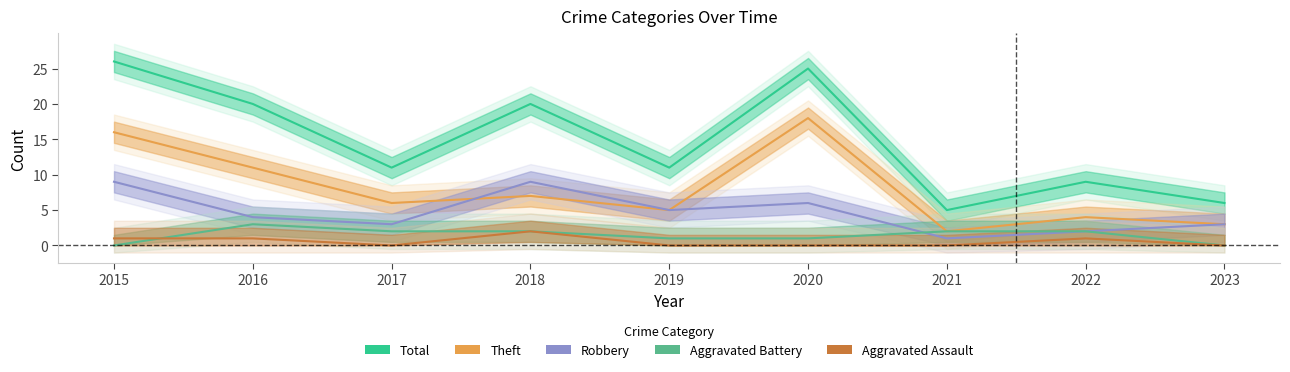

Where is the first local maximum for Aggravated Assault?

2018